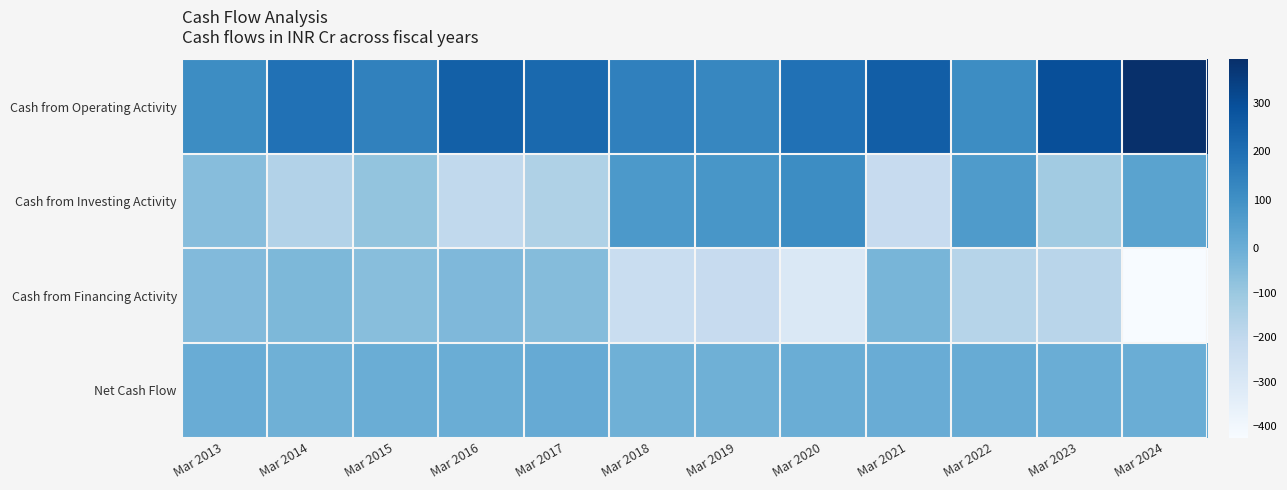

Which series has the largest total across all categories?

Cash from Operating Activity